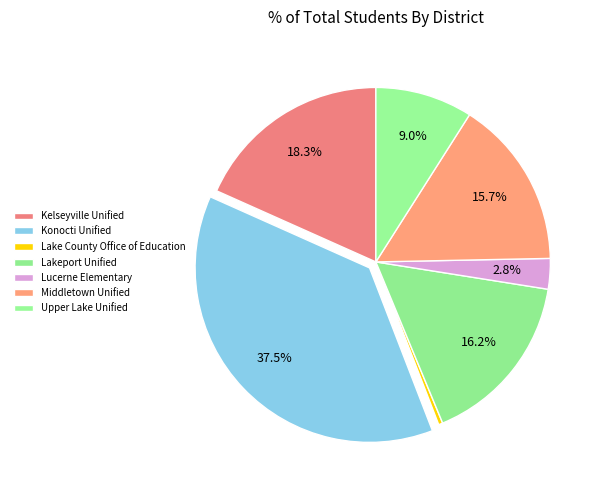

Is there any slice that represents more than half of the pie?

No